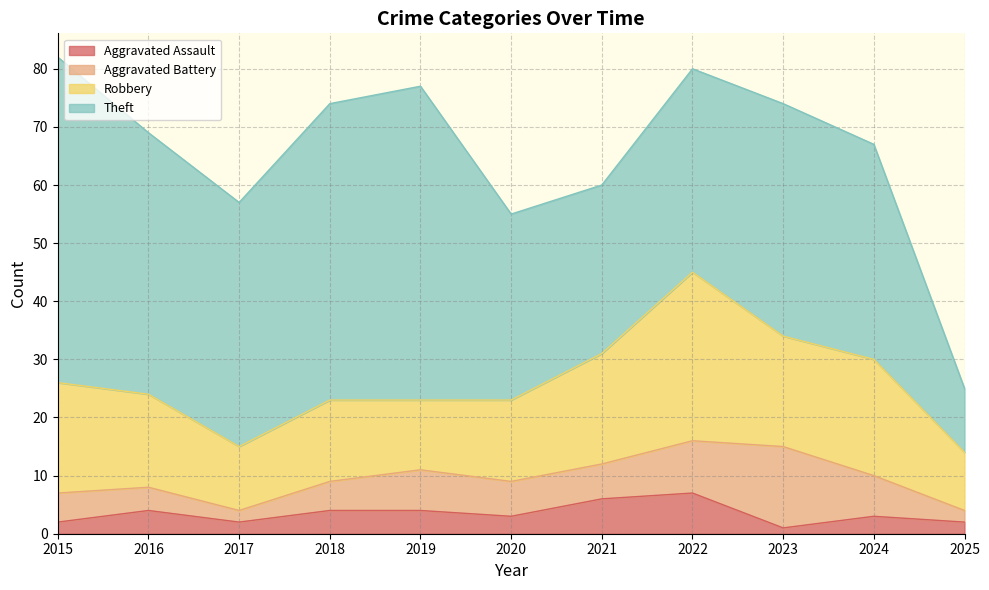

What is the sum of all Robbery values?

183